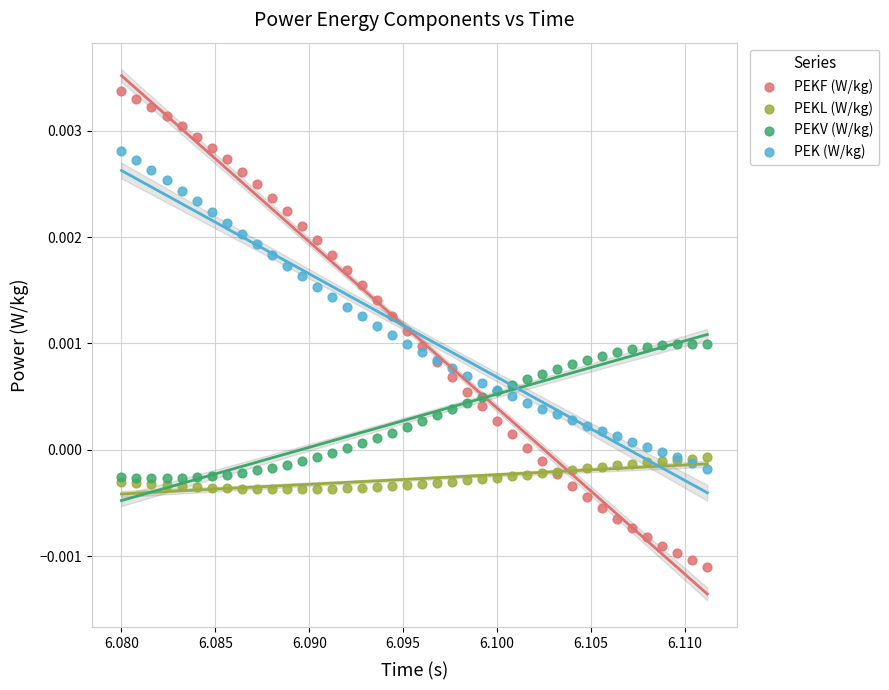

Which series has the widest spread of Y values?

PEKF (W/kg)